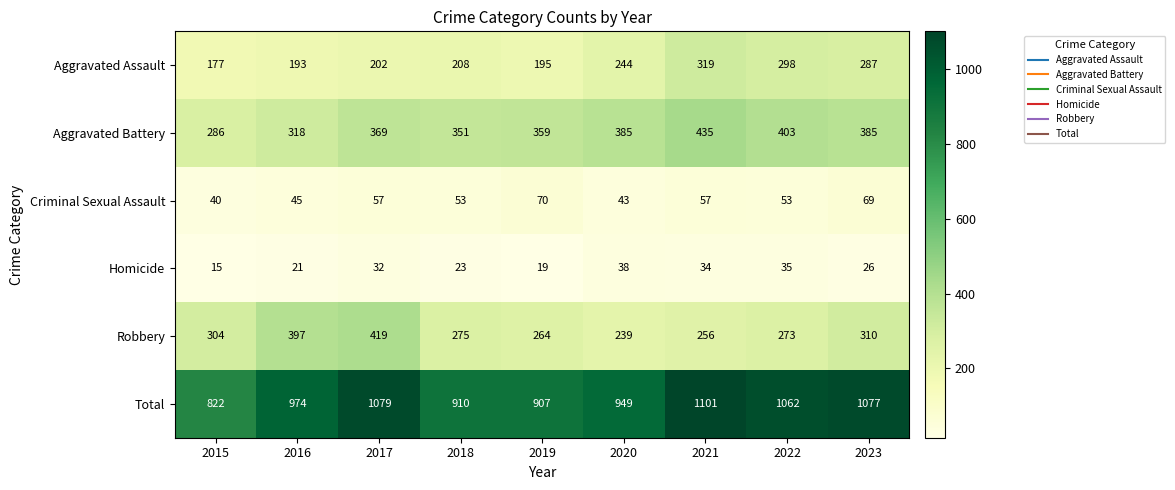

What is the difference between the second highest and second lowest values in the Criminal Sexual Assault series?

26